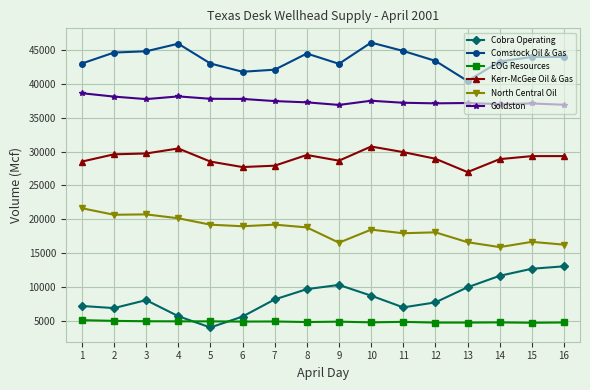

What is the value of the Comstock Oil & Gas point at the 1st from the left?

43014